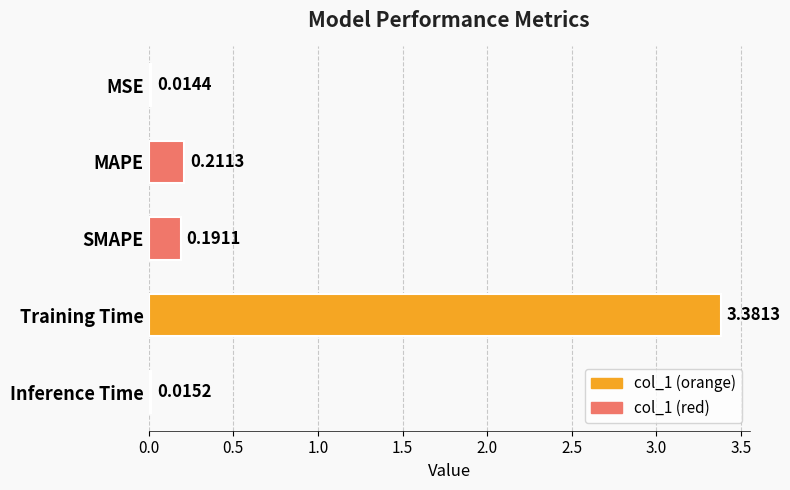

What is the label of the 3rd bar from the bottom?

SMAPE